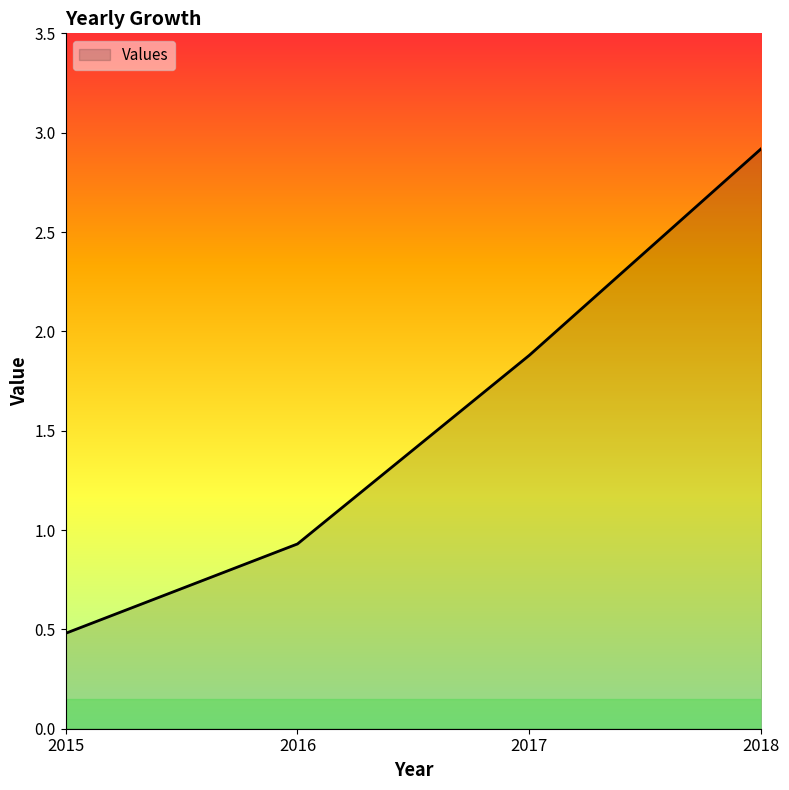

How many lines are shown in the chart?

1